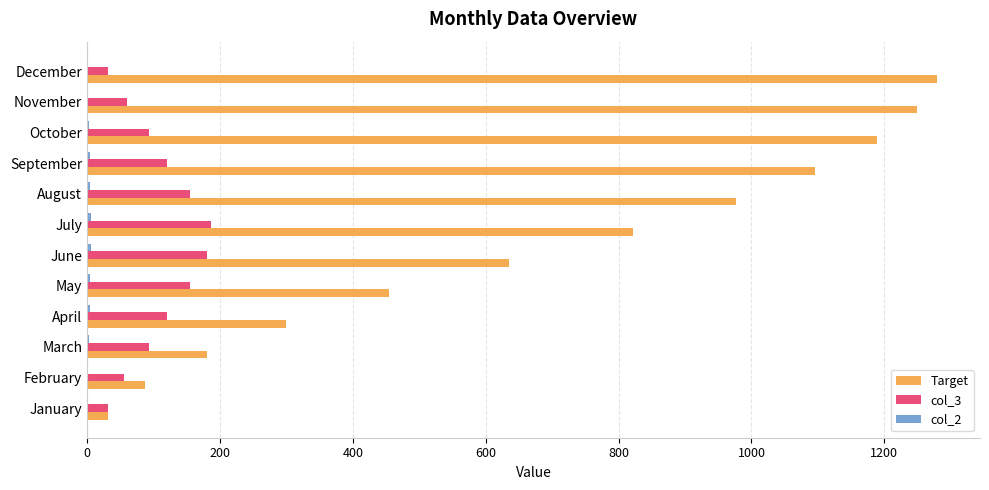

Between January and August, which series saw the biggest shift?

Target